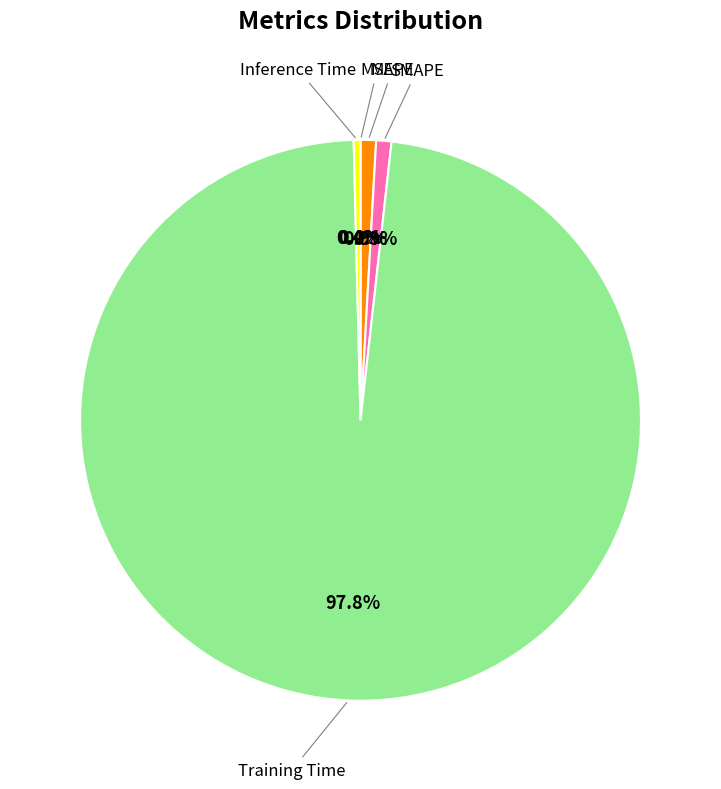

To the nearest percent, what is the difference between the largest and smallest slice percentages?

98%